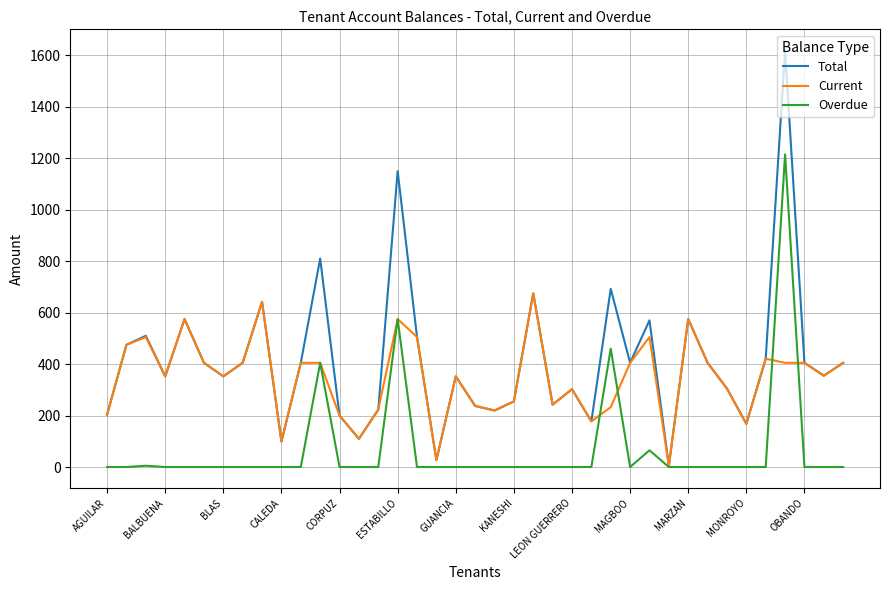

Which series has the largest total across all categories?

Total